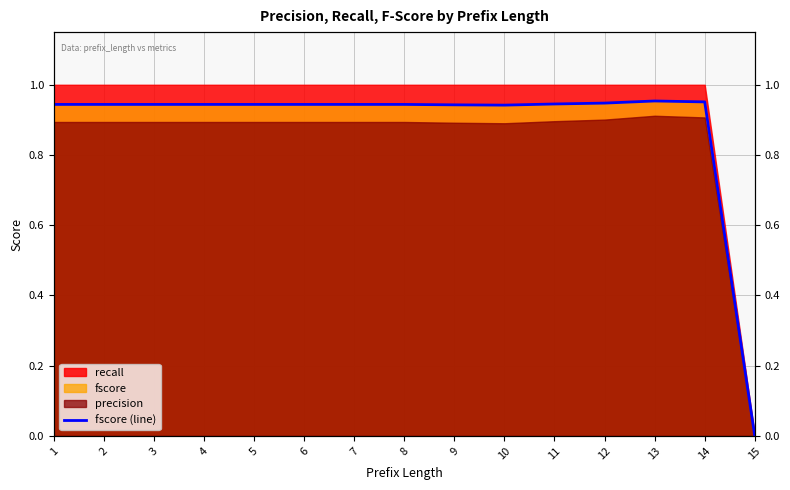

Rank the categories by value from highest to lowest.

13, 14, 12, 11, 1, 2, 3, 4, 5, 6, 7, 8, 9, 10, 15